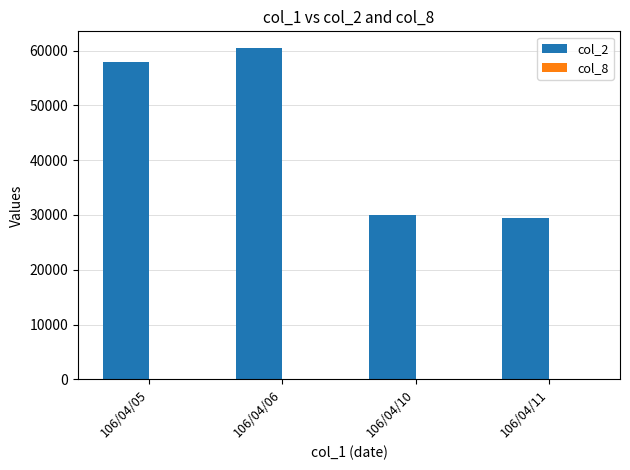

Which category has the highest value across all series?

106/04/06